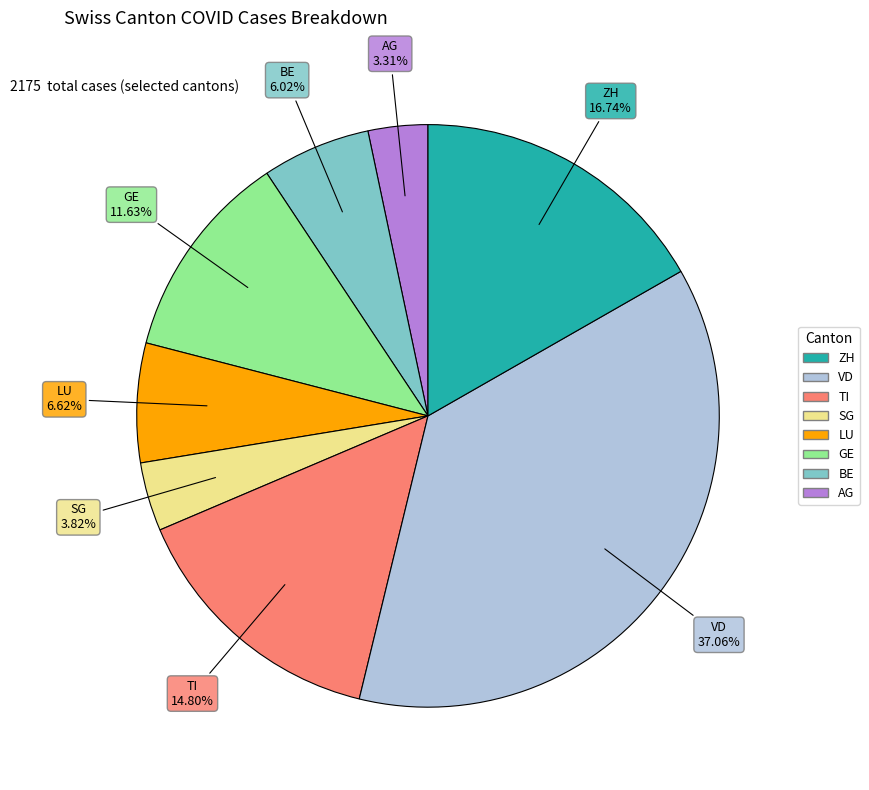

Is there a majority slice in this chart?

No